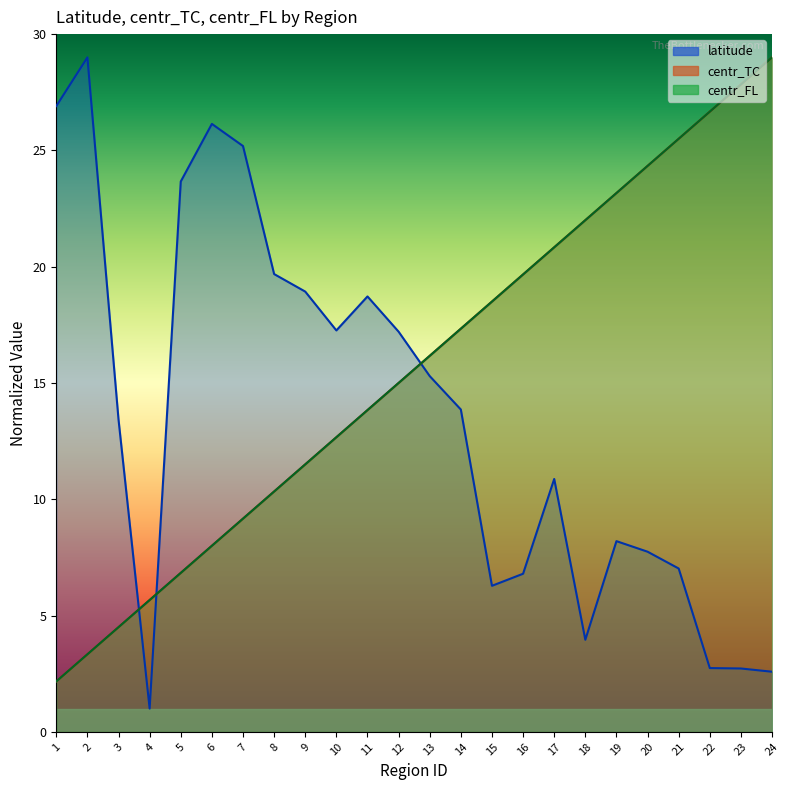

What are all the series names shown in the legend?

latitude, centr_TC, centr_FL